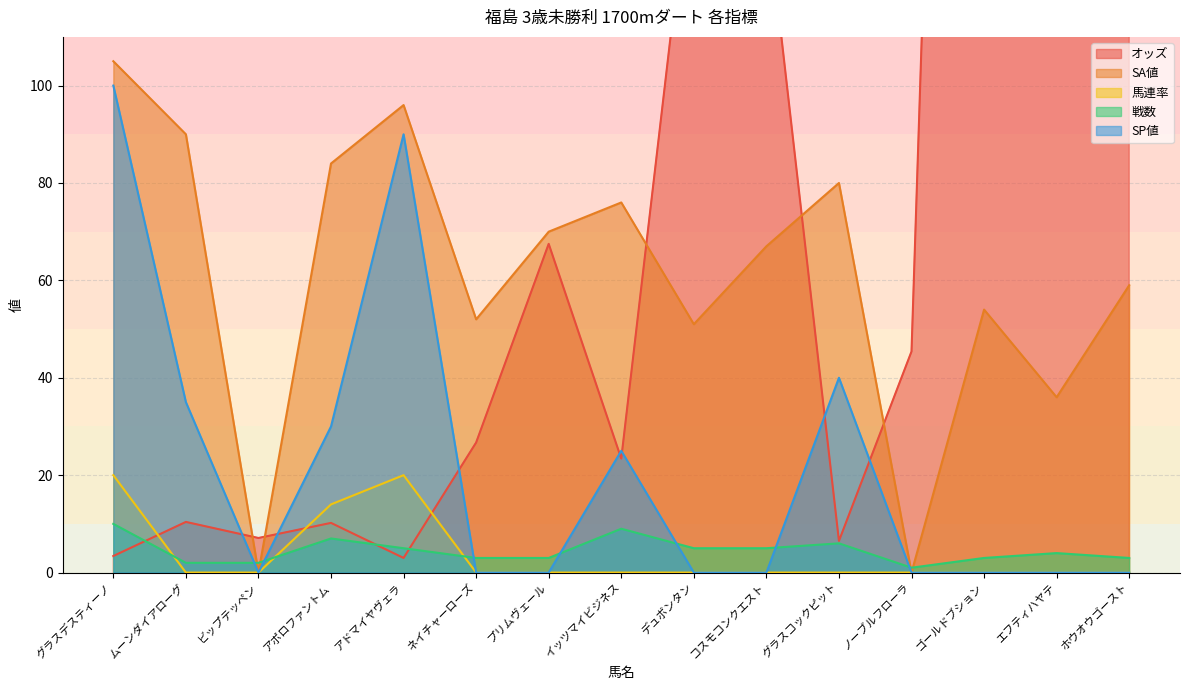

True or false: 馬連率 has a value of 21.2 at アポロファントム.

False